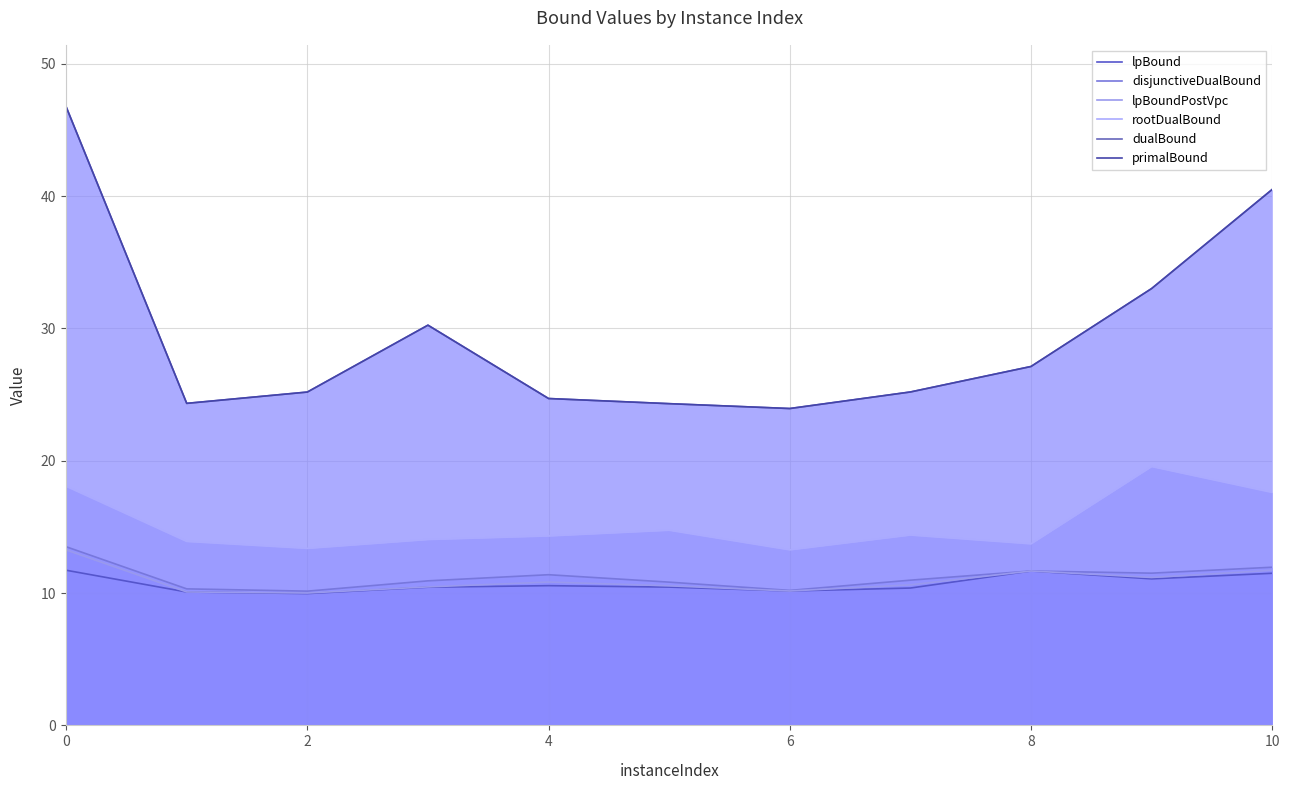

What is the label of the 7th point from the left?

6